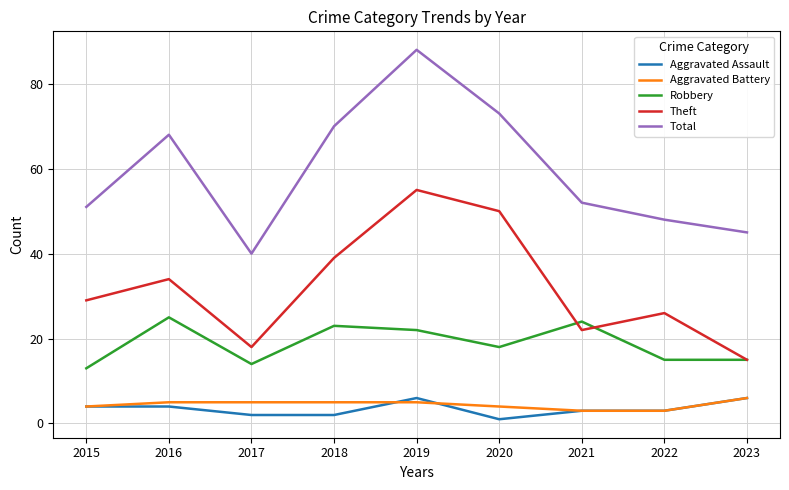

Which series has the largest total across all categories?

Total